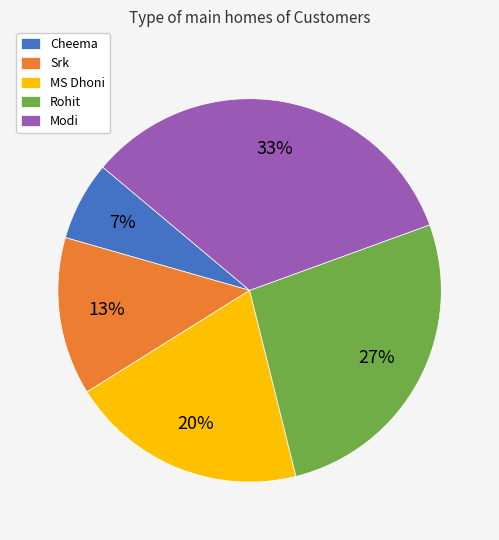

What percentage is the Rohit slice, to the nearest percent?

27%